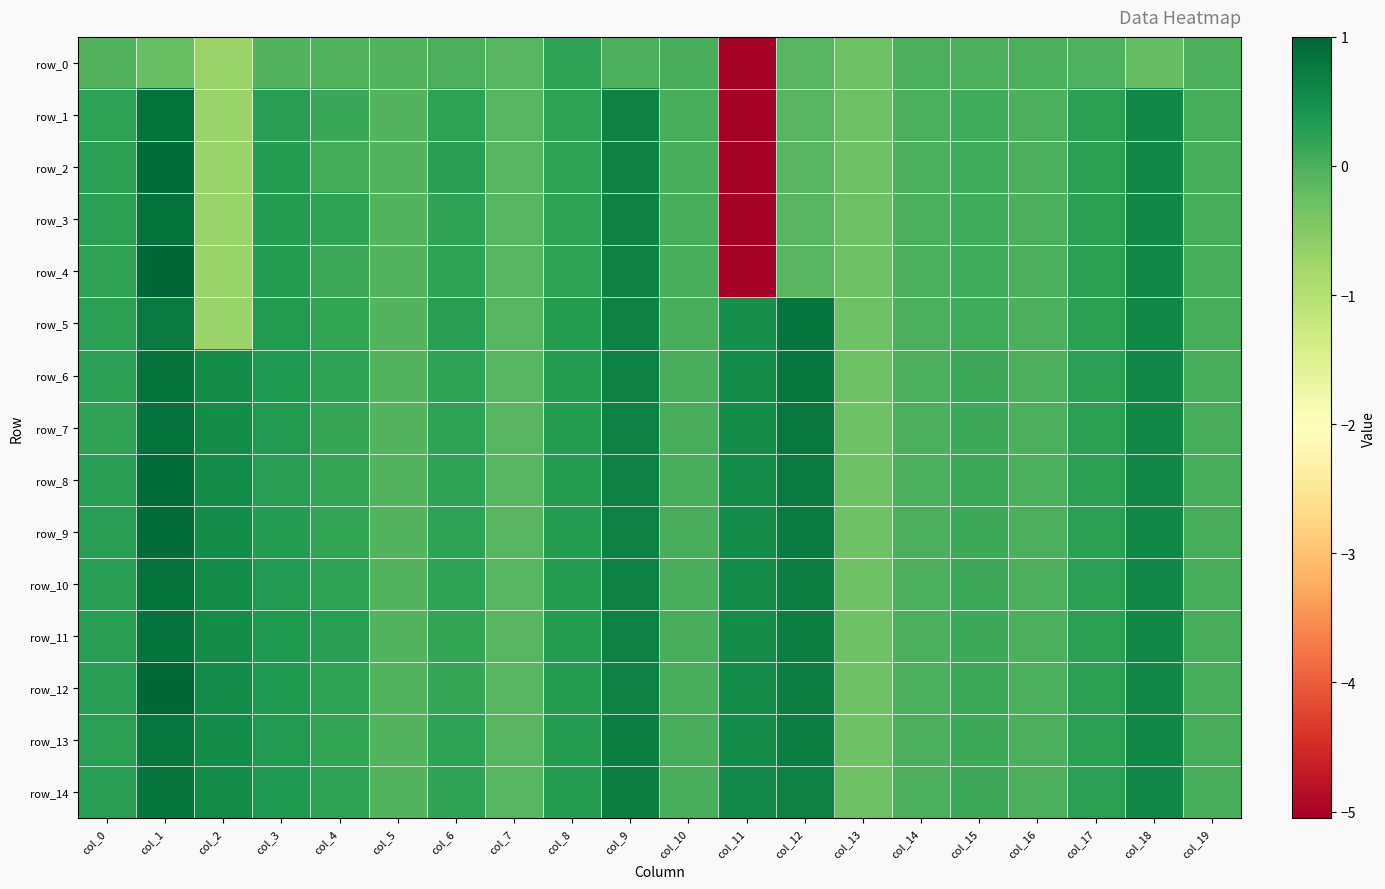

What is the difference between the highest and lowest values at col_8?

0.1